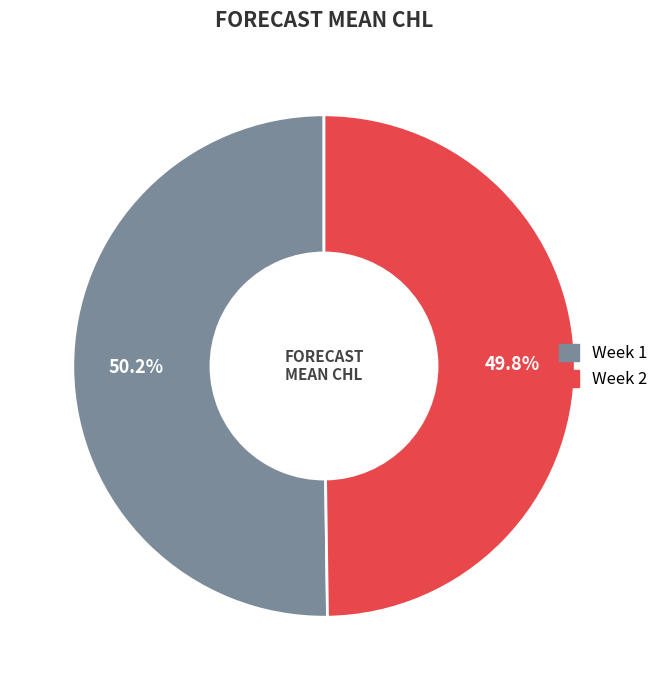

Is there a majority slice in this chart?

Yes